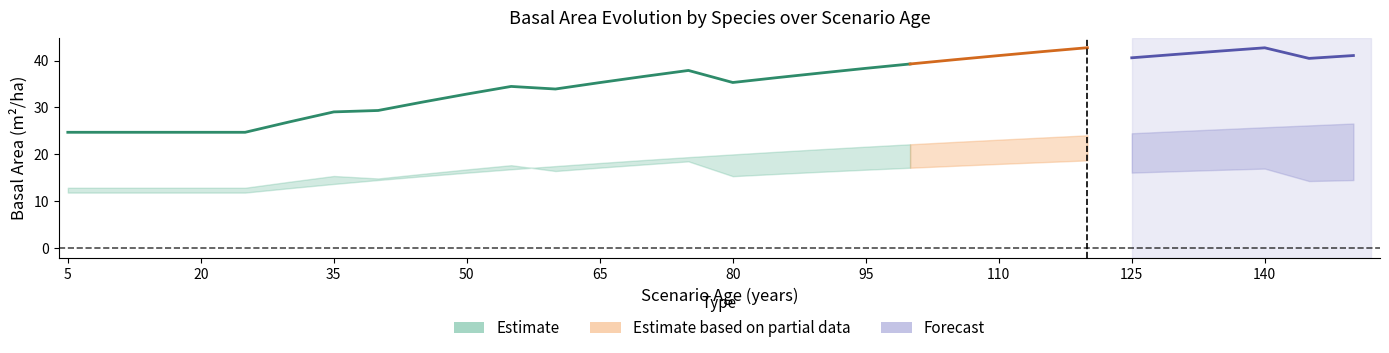

True or false: G_total has a value of 41.3 at 130.

True